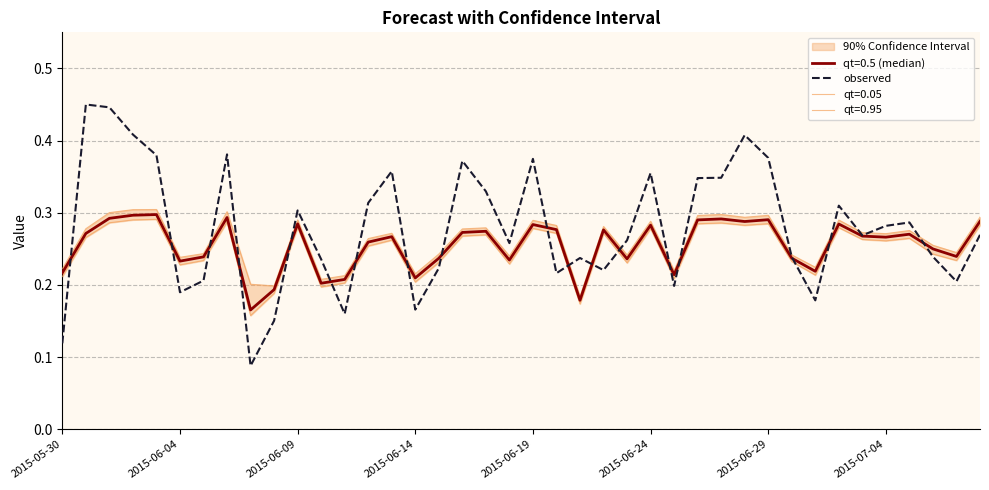

How many lines are shown in the chart?

1